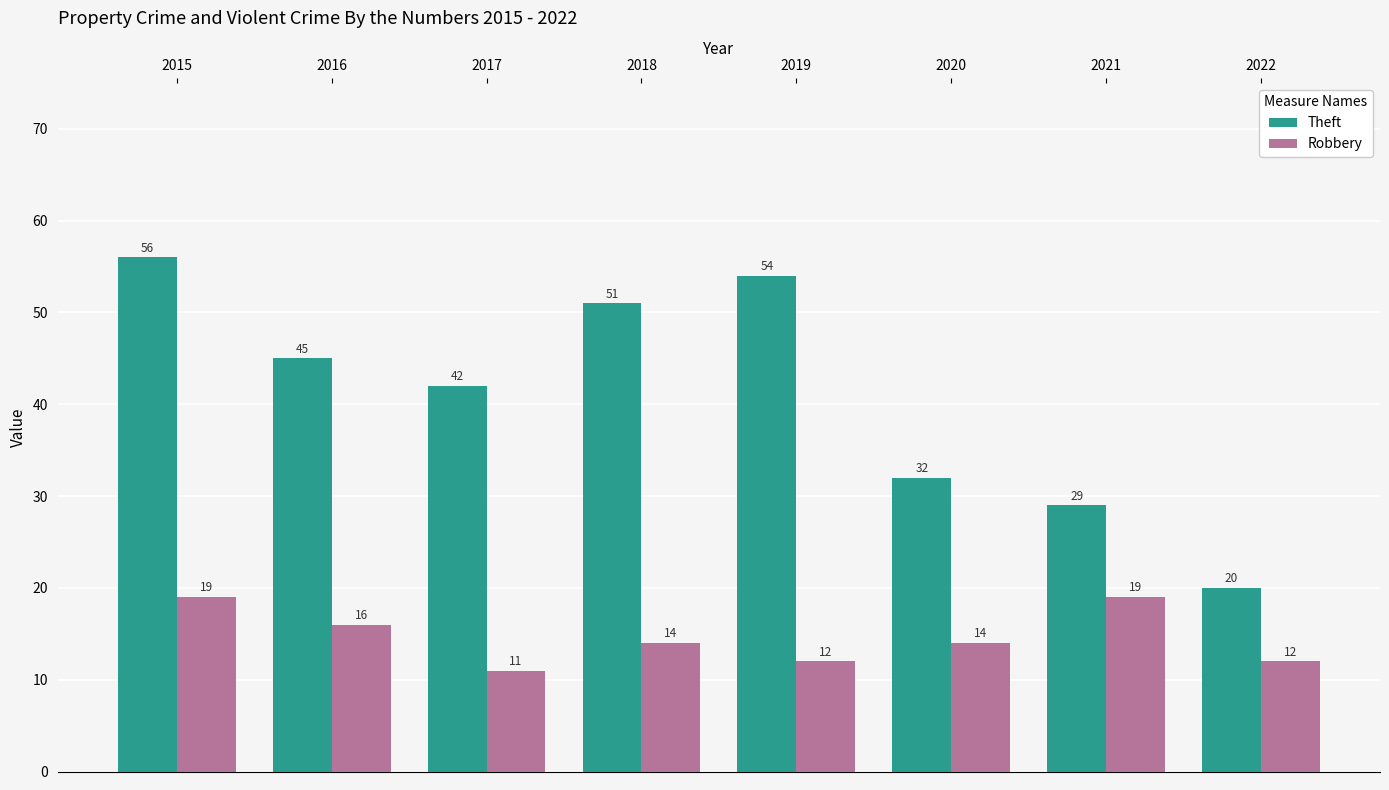

How many groups of bars are there?

8